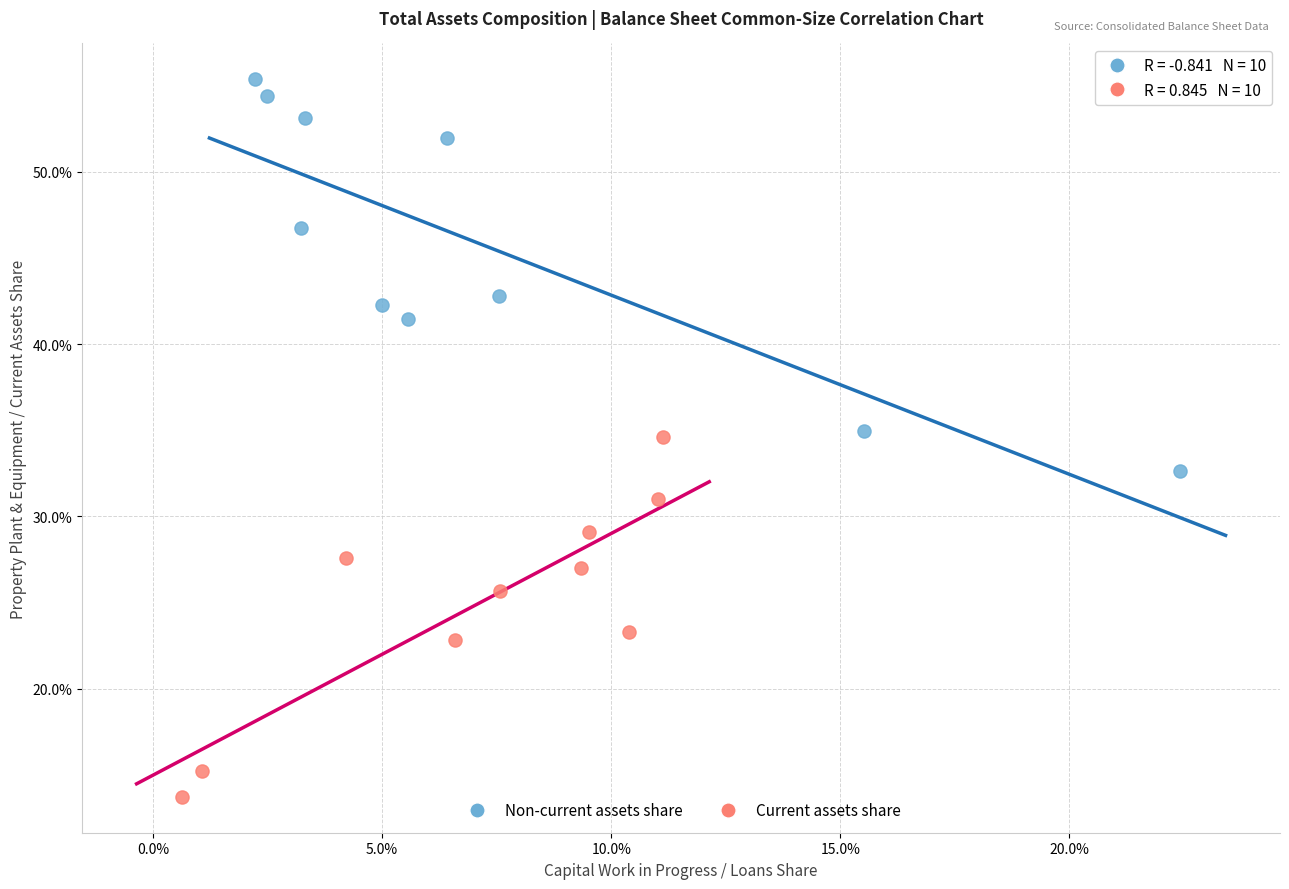

Which series contains the highest Y value?

Non-current assets share